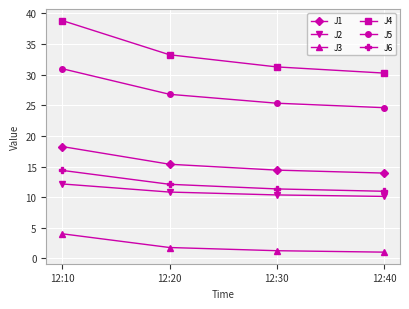

How many values in the J6 series are below 12?

2